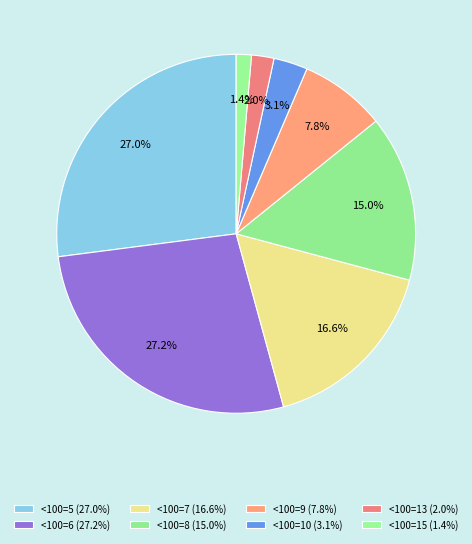

How many segments does this pie chart have?

8